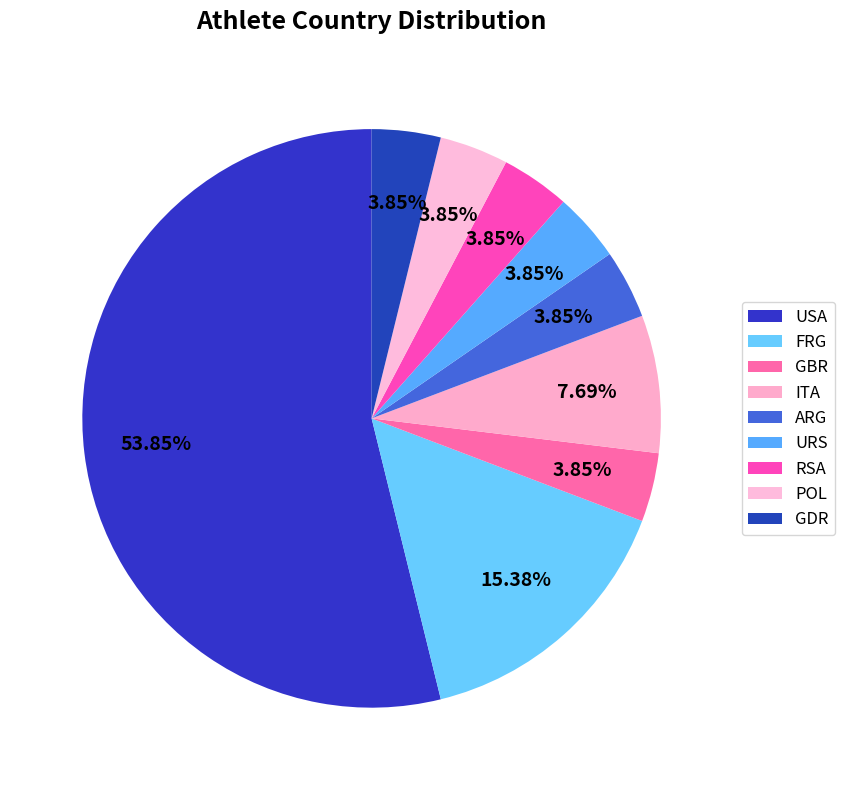

How many slices are in this pie chart?

9